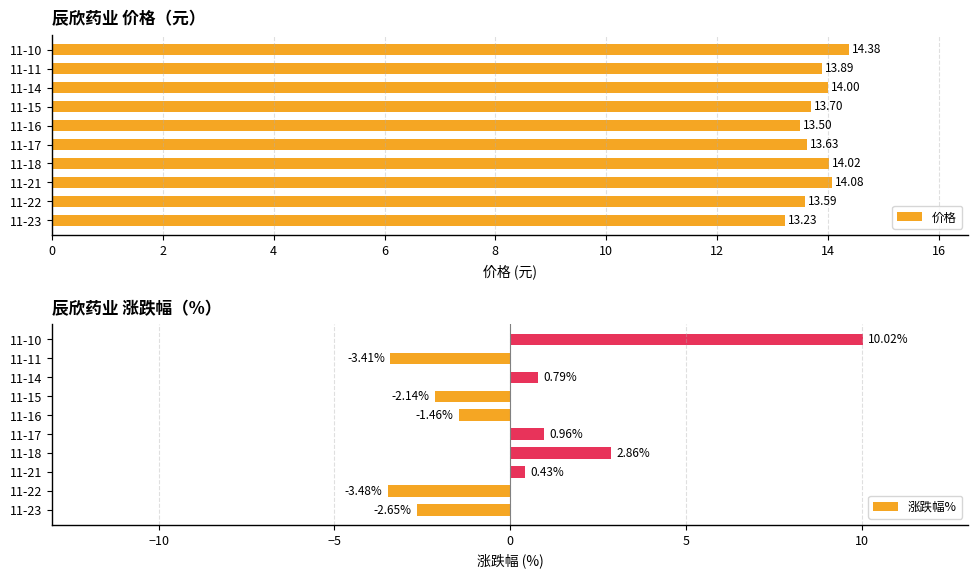

Is it true that 价格 equals 14.0 at 11-14?

True